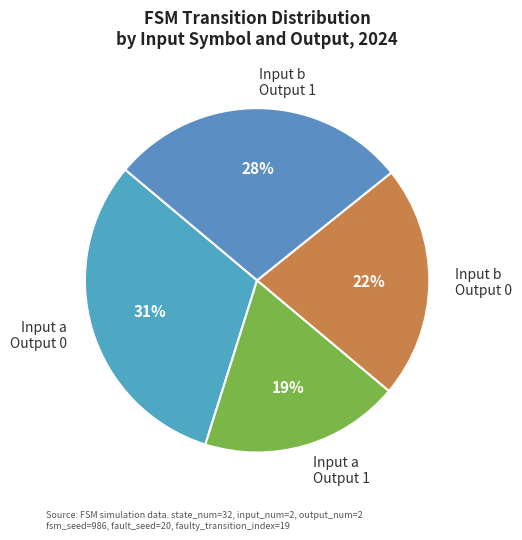

Is it true that Input a Output 1 is 33% of the pie?

False